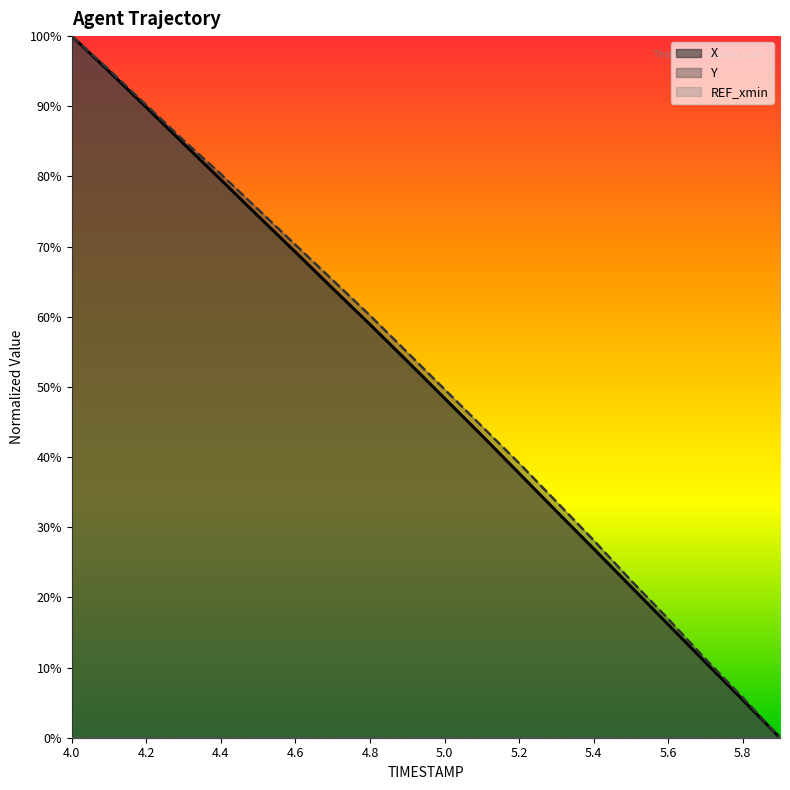

What is the total value across all series at 4.2?

1.8